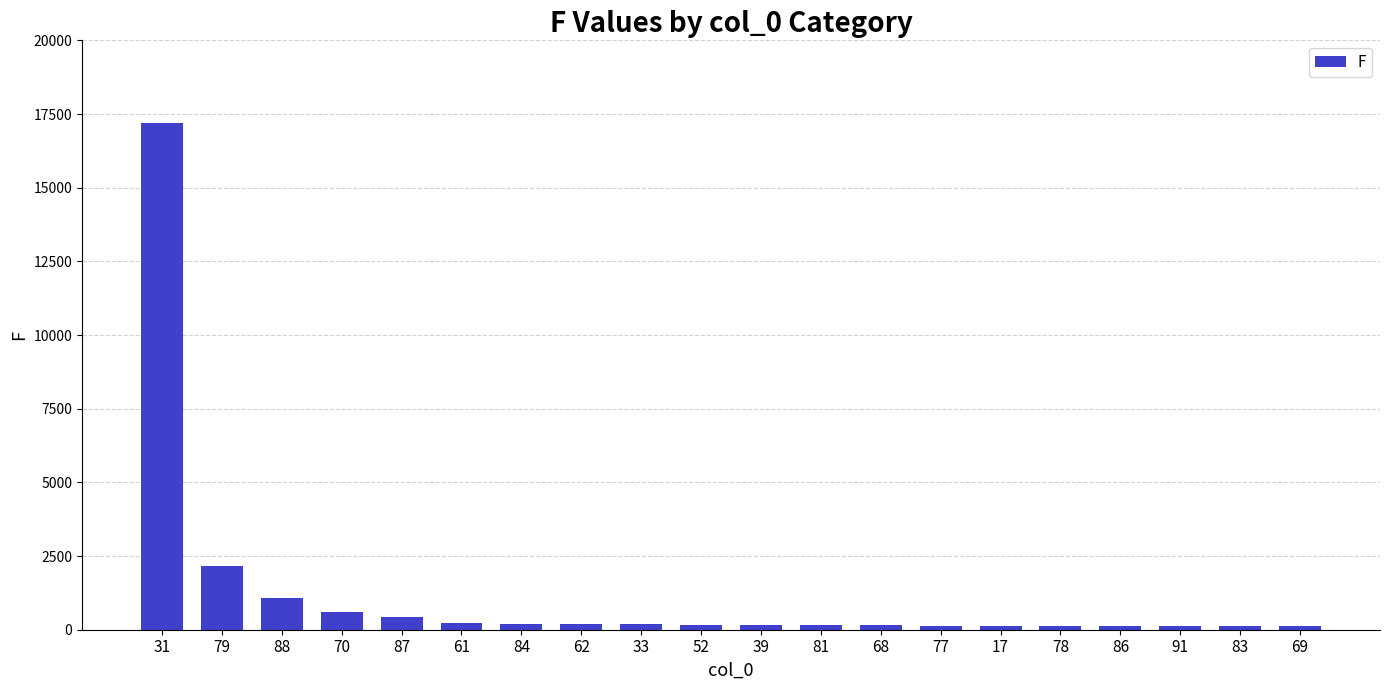

What is the change in value from 81 to 69?

-41